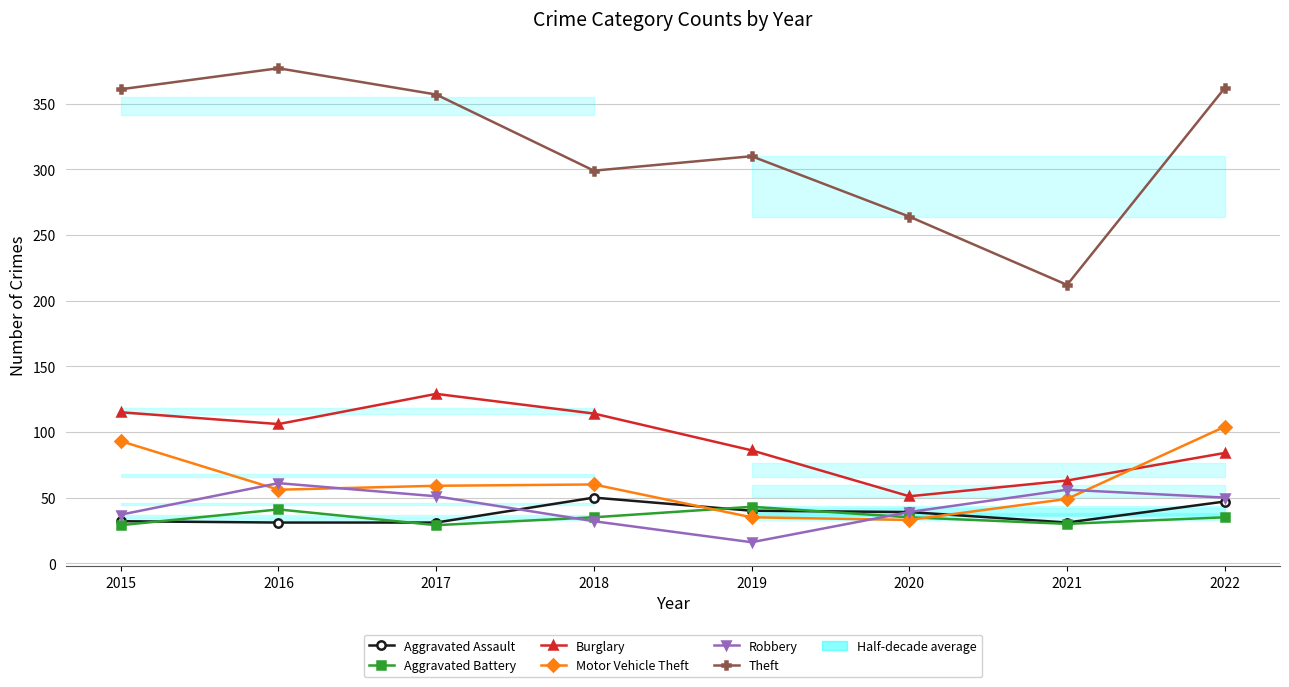

Reading left to right, list all the values displayed in this chart.

Aggravated Assault: 32	31	31	50	40	39	31	47
Aggravated Battery: 29	41	29	35	43	35	30	35
Burglary: 115	106	129	114	86	51	63	84
Motor Vehicle Theft: 93	56	59	60	35	33	49	104
Robbery: 37	61	51	32	16	39	56	50
Theft: 361	377	357	299	310	264	212	362